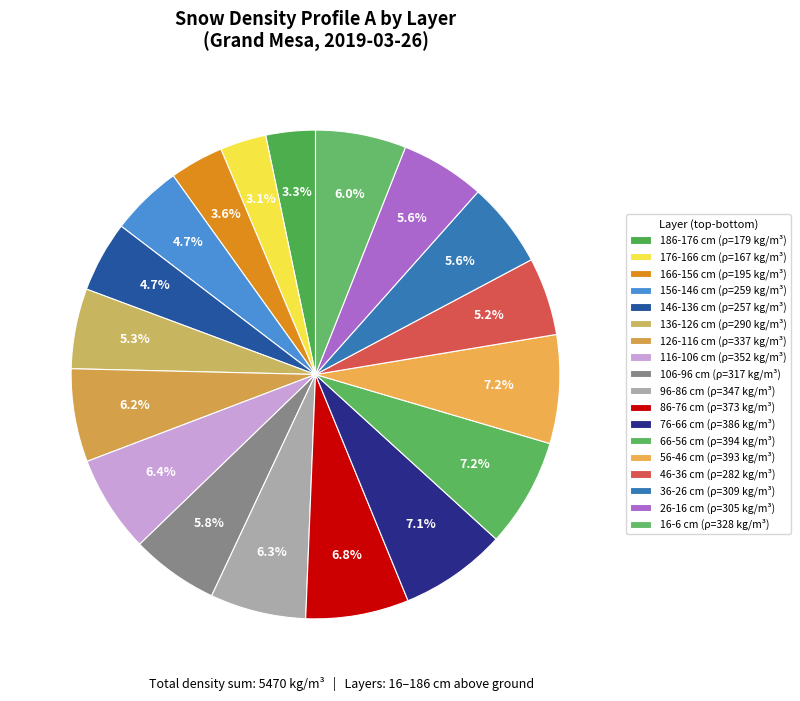

What portion of the pie excludes 126-116?

93.8%